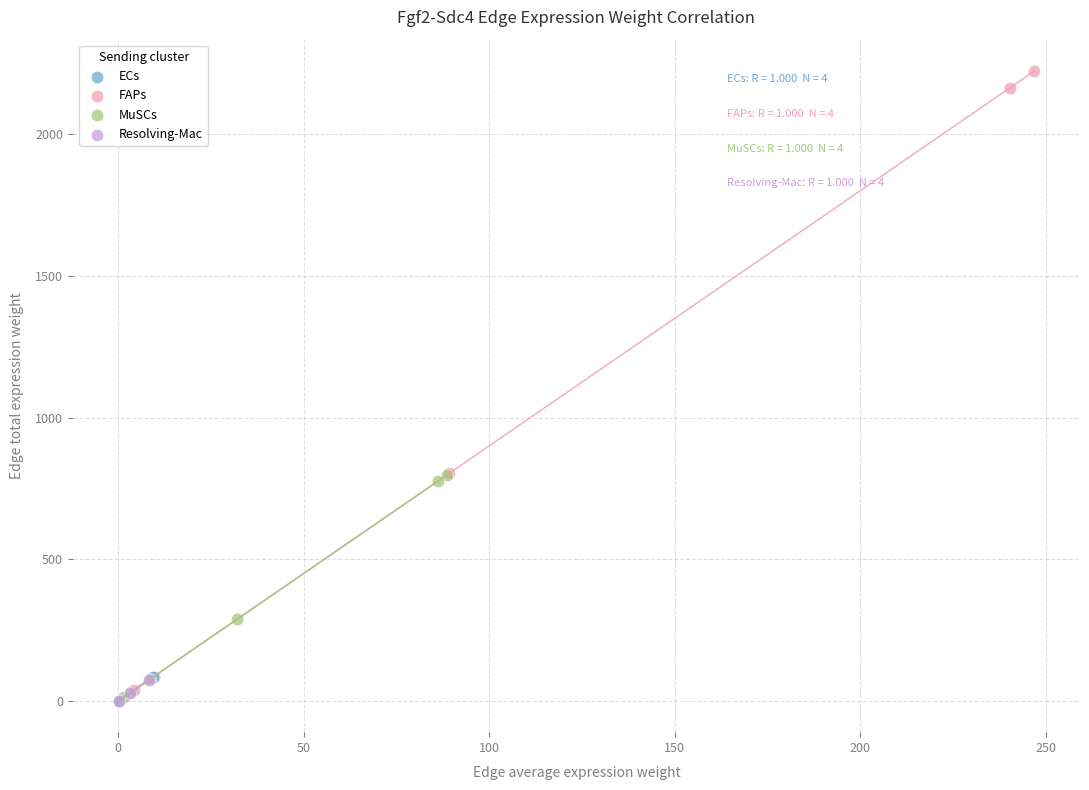

Which series contains the highest Y value?

FAPs